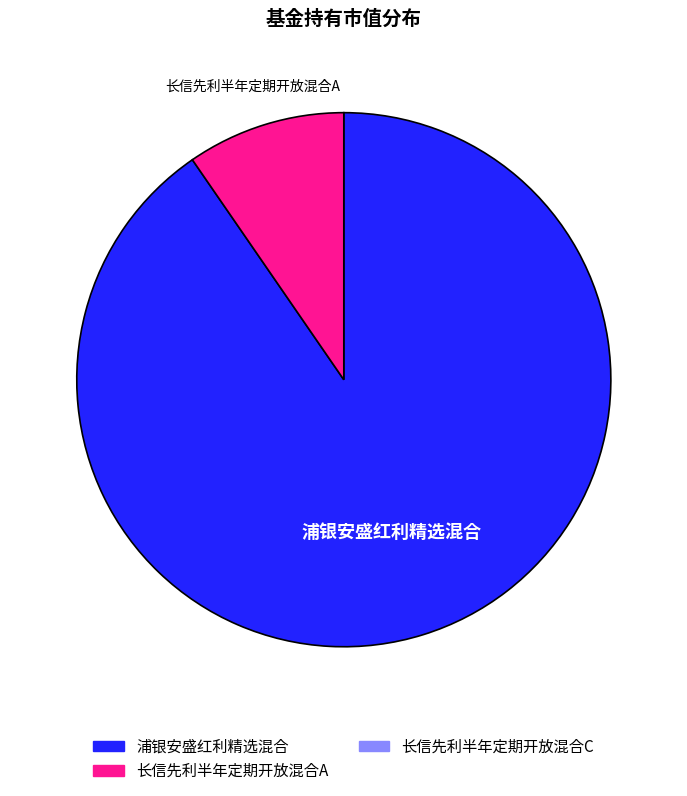

Is there a majority slice in this chart?

Yes